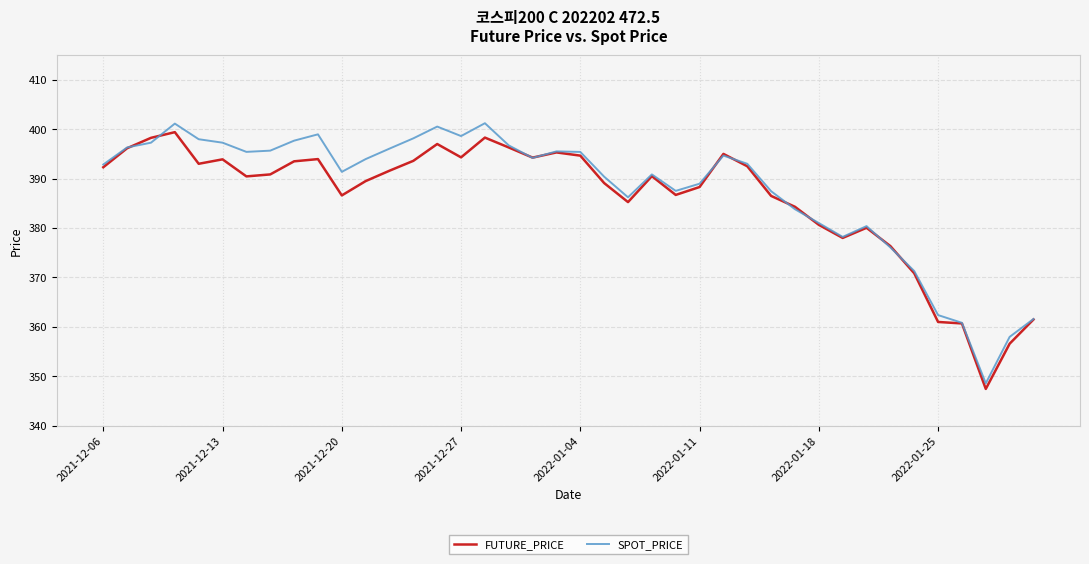

Rank the series by their average value, from lowest to highest.

FUTURE_PRICE, SPOT_PRICE